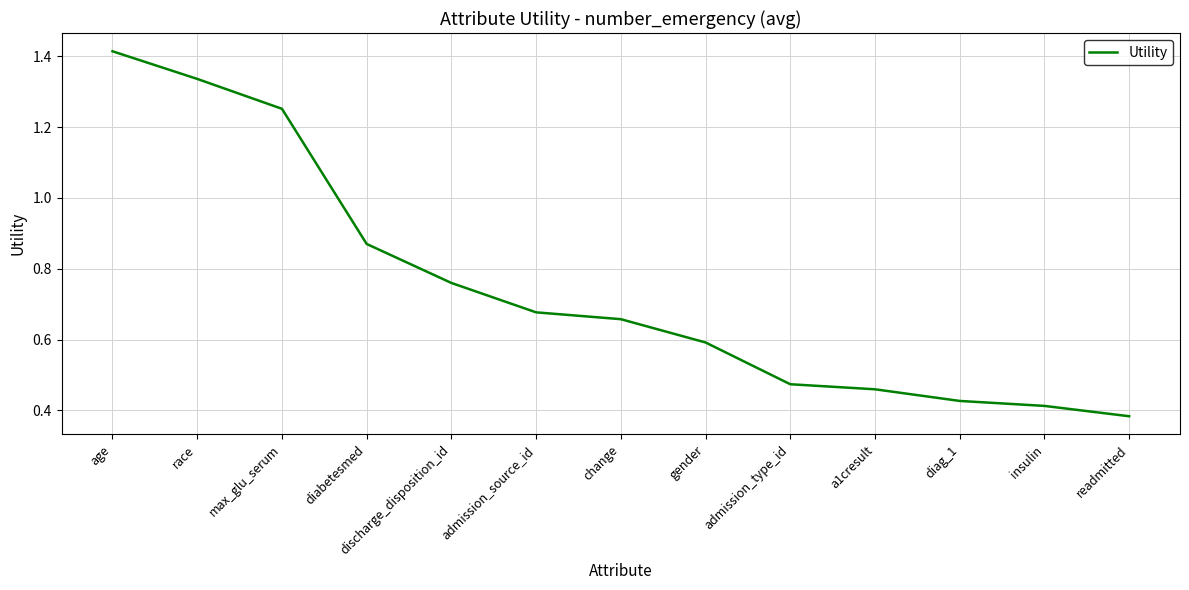

True or false: the data has more than 0 interior local peaks.

False